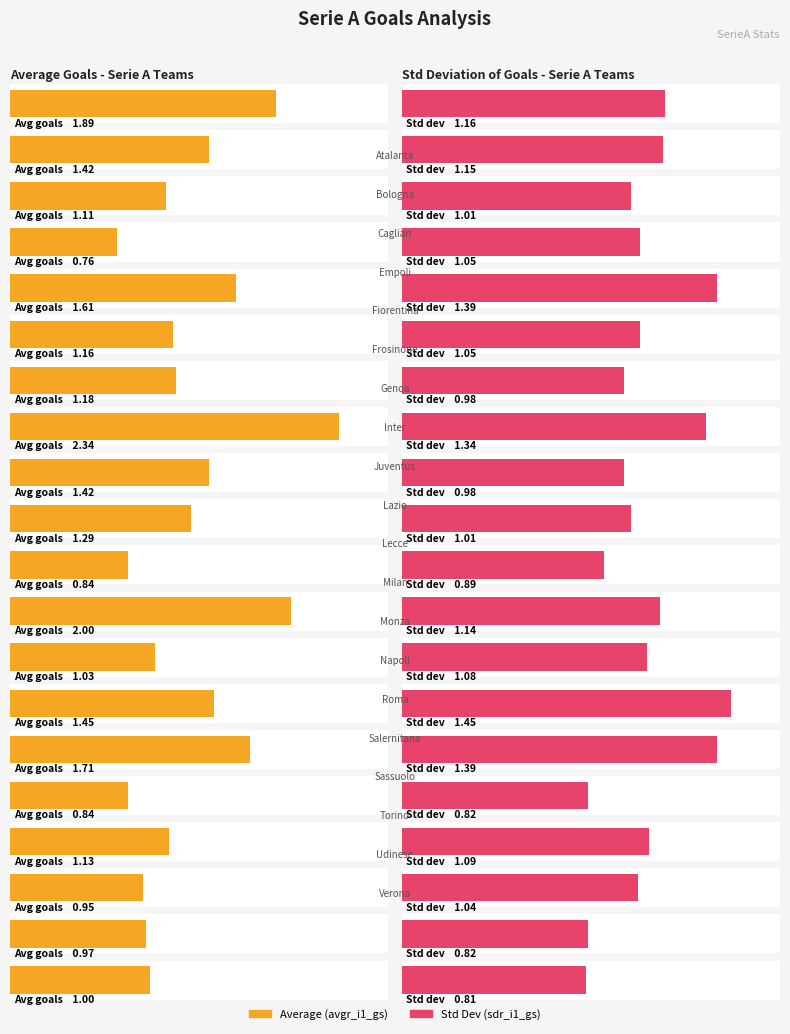

Which label corresponds to the smallest value in the chart?

Empoli